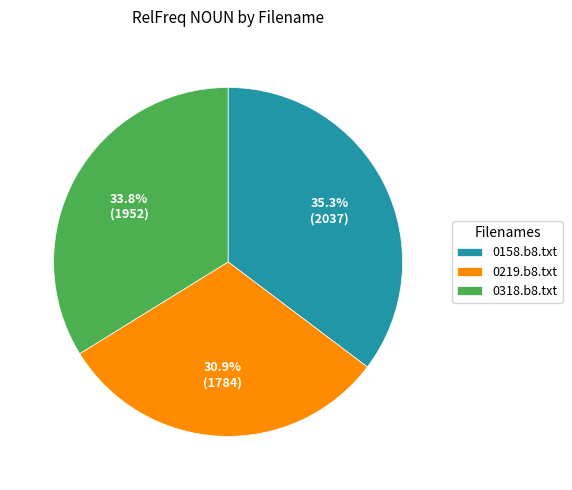

What portion of the pie excludes 0219.b8.txt?

69.1%